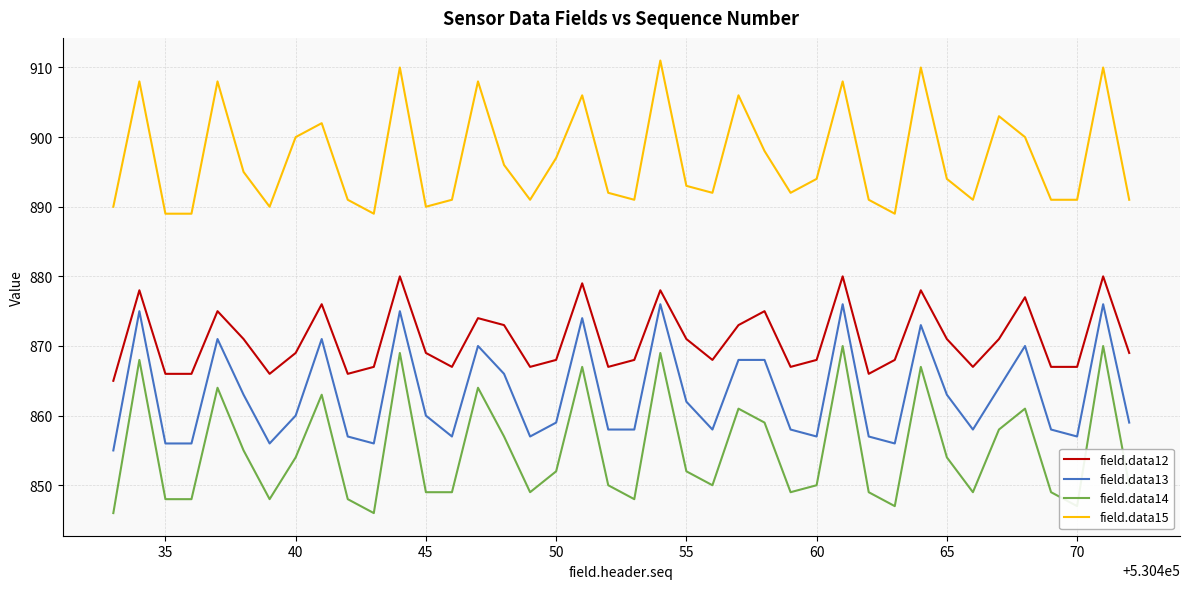

True or false: field.data12 and field.data15 cross at least once.

False